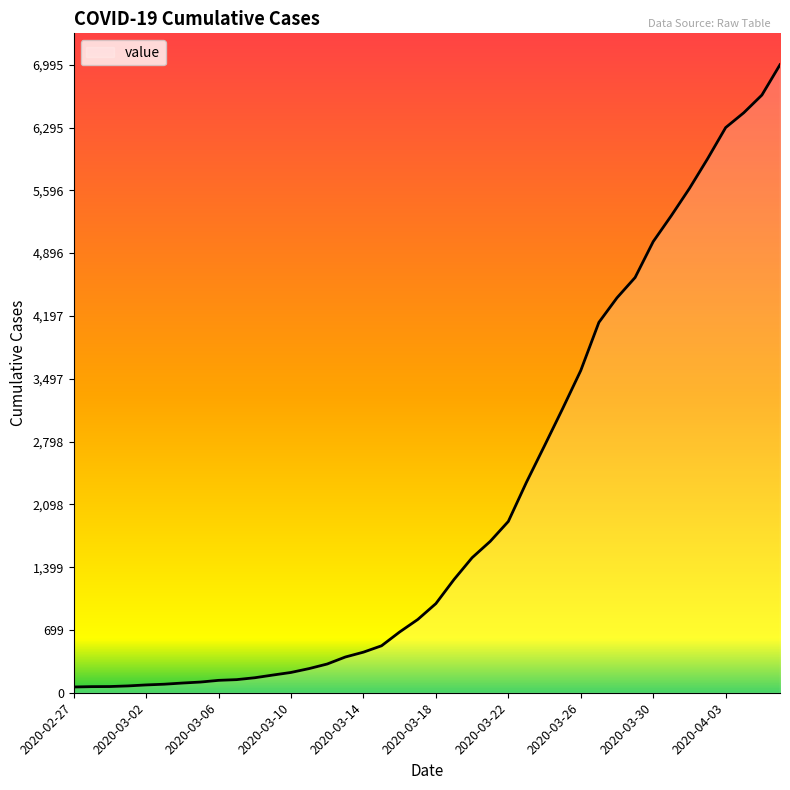

What is the greatest value displayed?

6995